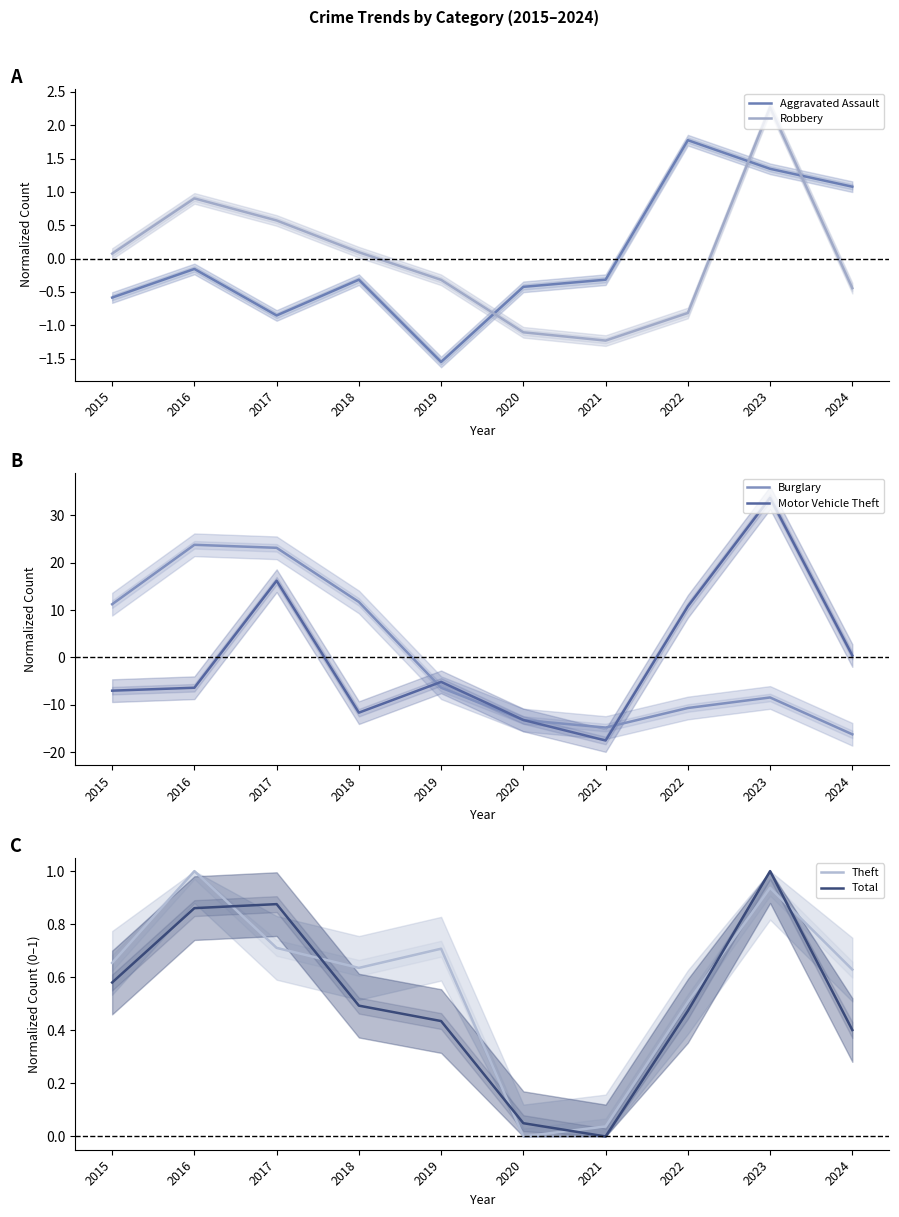

Which category has the lowest value in the Burglary series?

2024